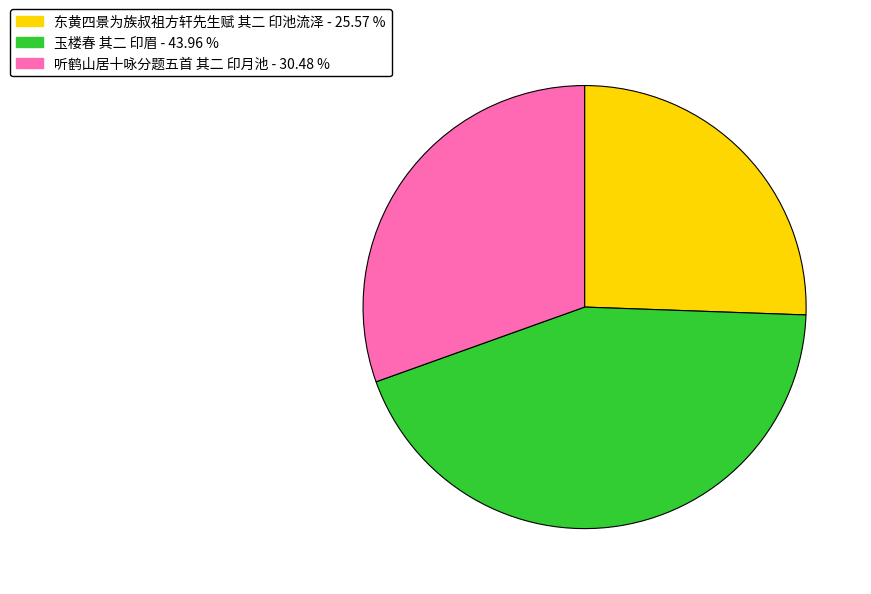

What is the ratio of the value at 东黄四景为族叔祖方轩先生赋 其二 印池流泽 - 25.57 % to the value at 玉楼春 其二 印眉 - 43.96 %?

0.6